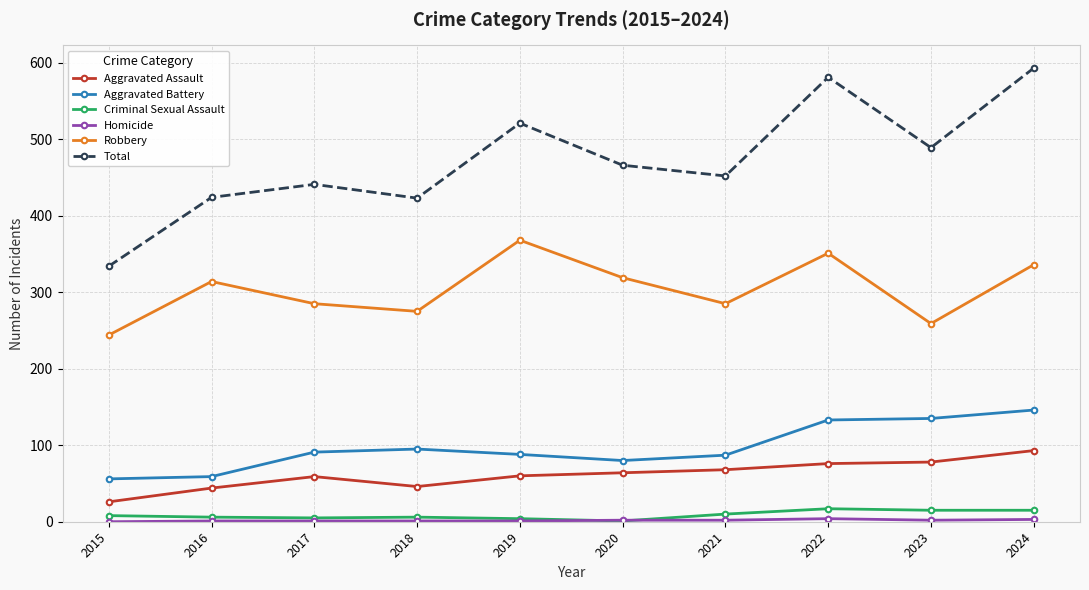

What is the value of the Total point at the 1st from the left?

334